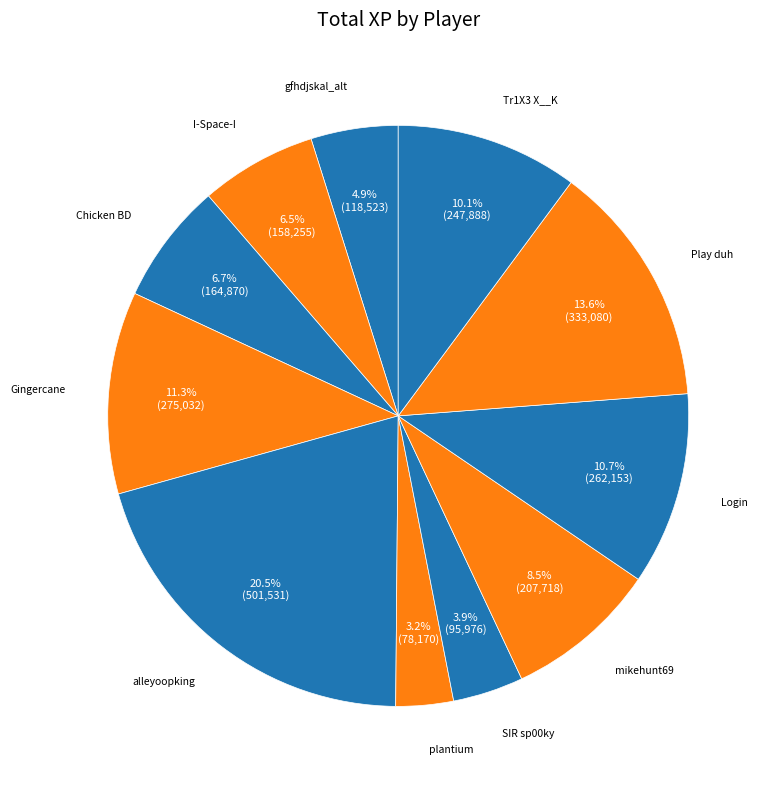

Count the number of slices in the pie.

11